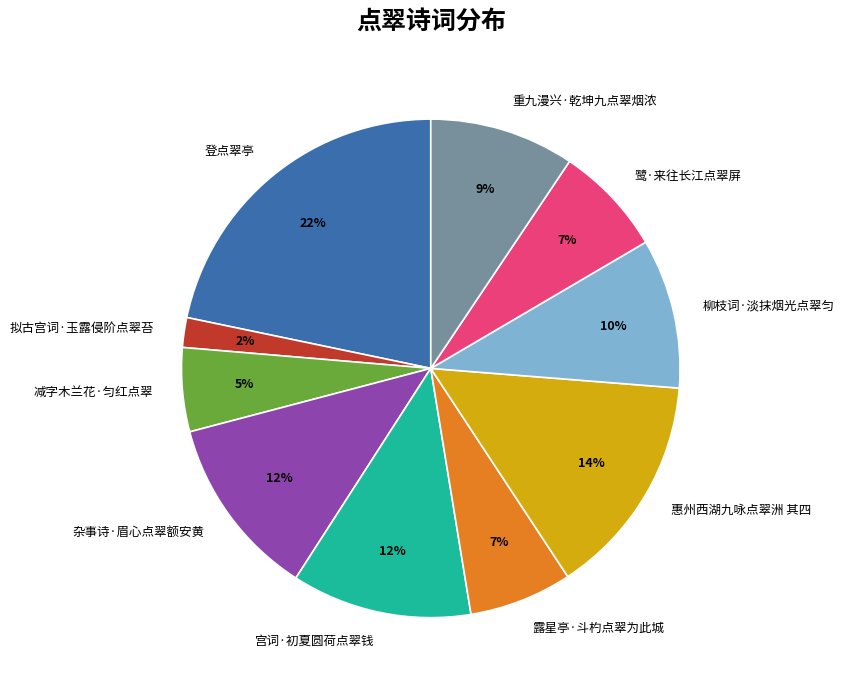

Is it true that 宫词·初夏圆荷点翠钱 is 12% of the pie?

True